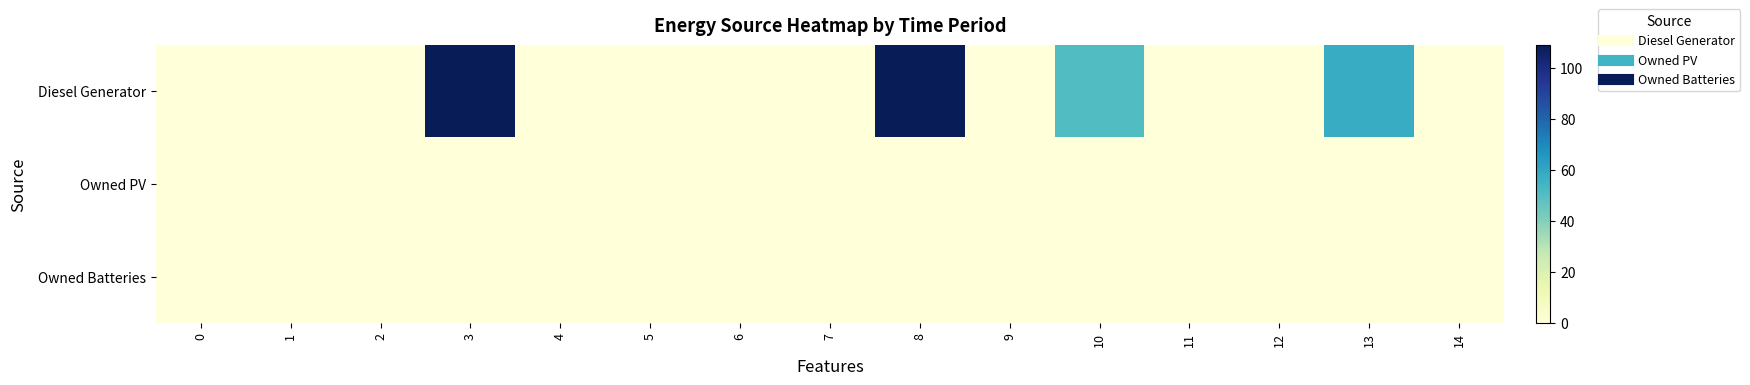

Between 3 and 8, which series saw the biggest shift?

Diesel Generator